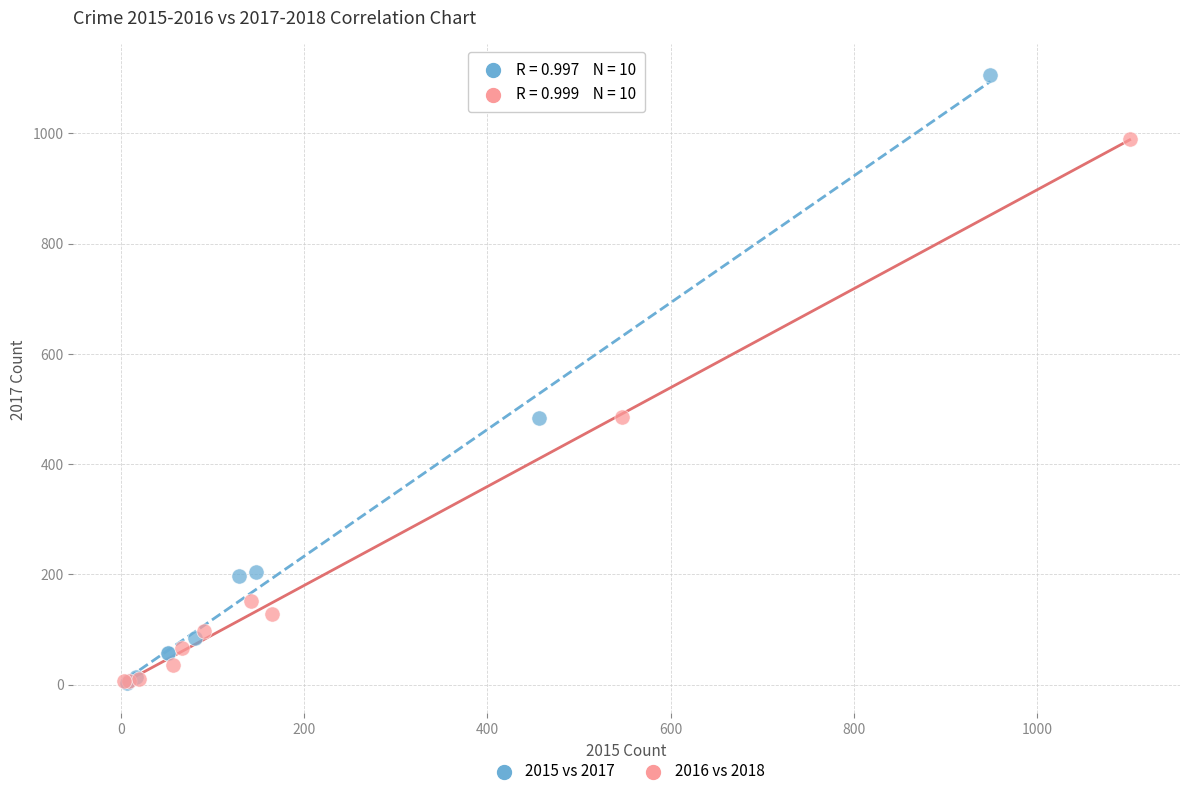

Which series reaches the maximum Y coordinate?

2015 vs 2017